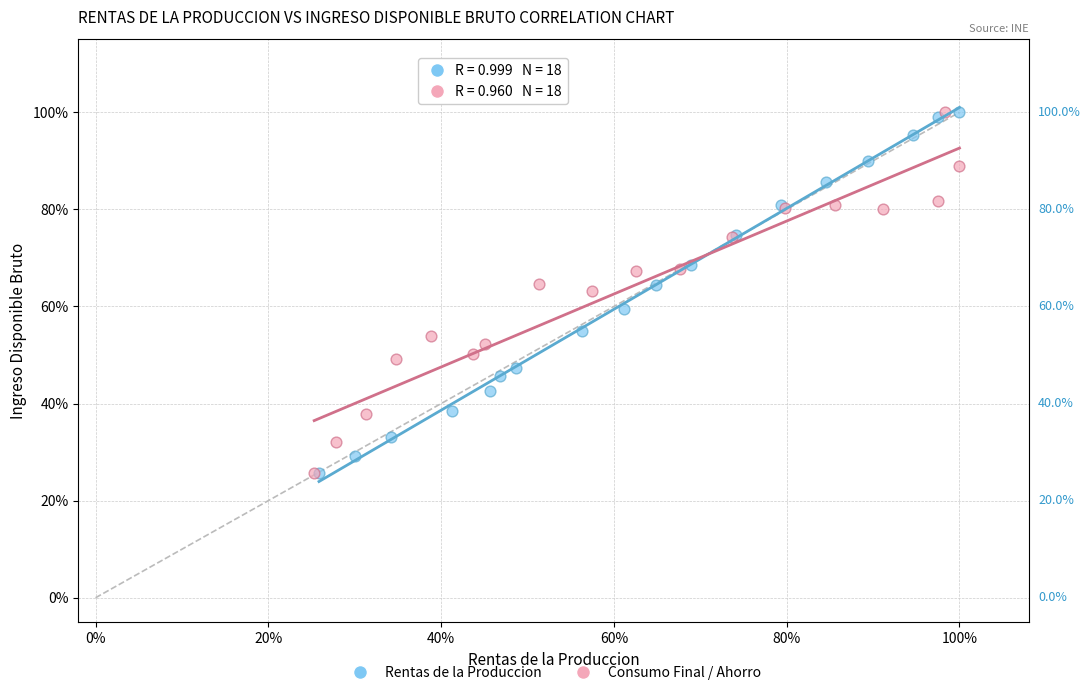

What are all the series names shown in the legend?

Rentas de la Produccion, Consumo Final / Ahorro